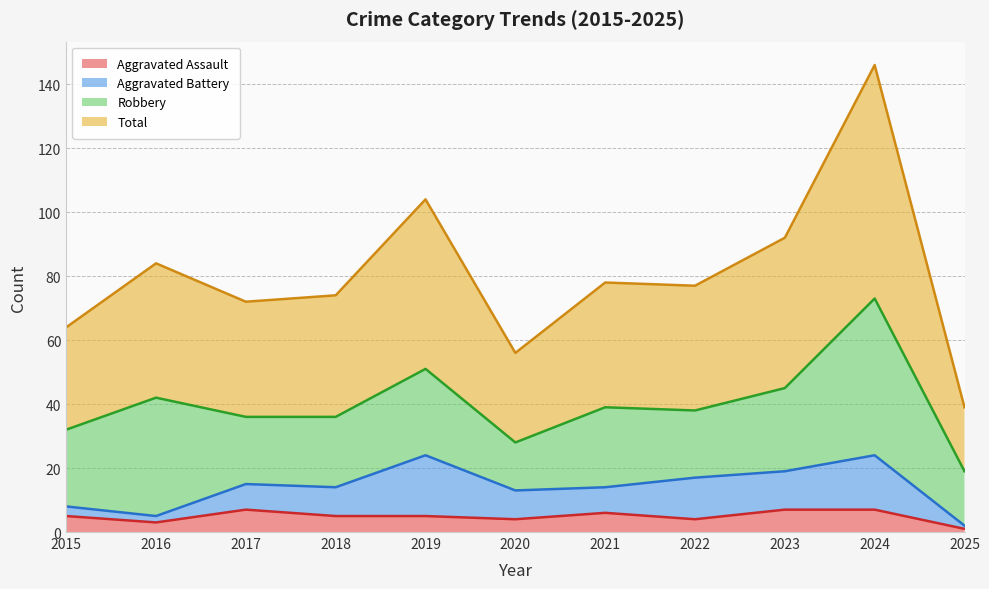

How many lines are shown in the chart?

4